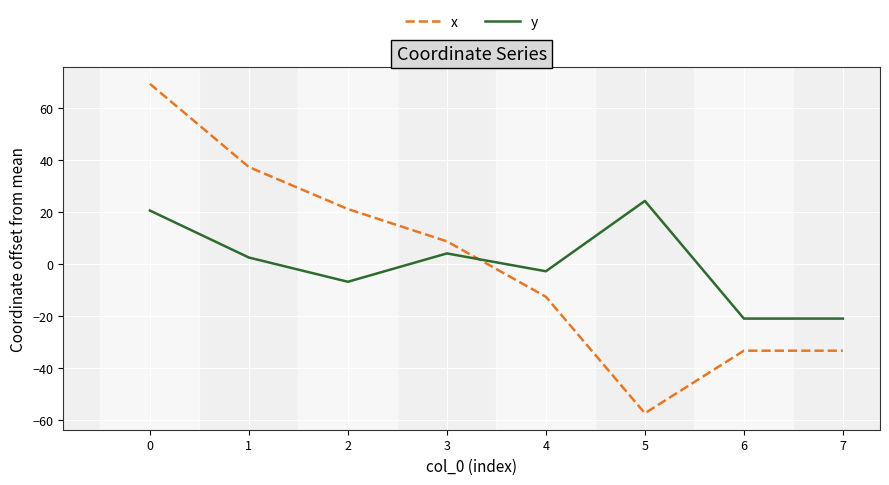

Which series changed the most between 0 and 1?

x